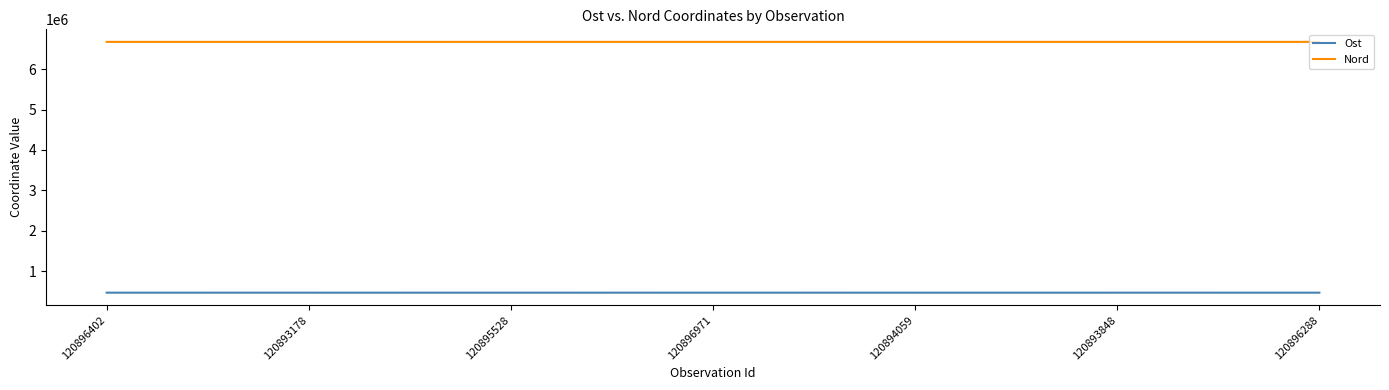

Where does the Nord series first go above 6670949?

120895528